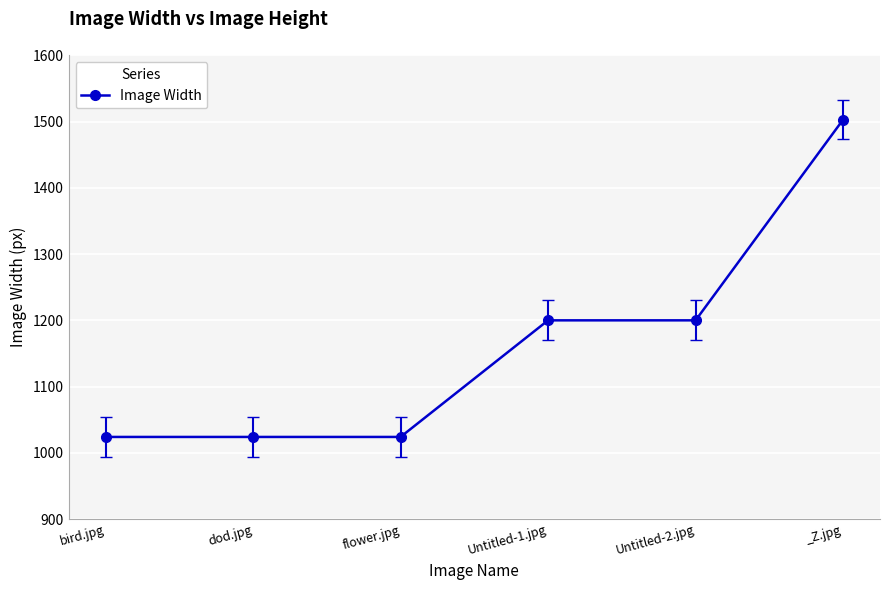

What is the label of the 6th point from the left?

_Z.jpg